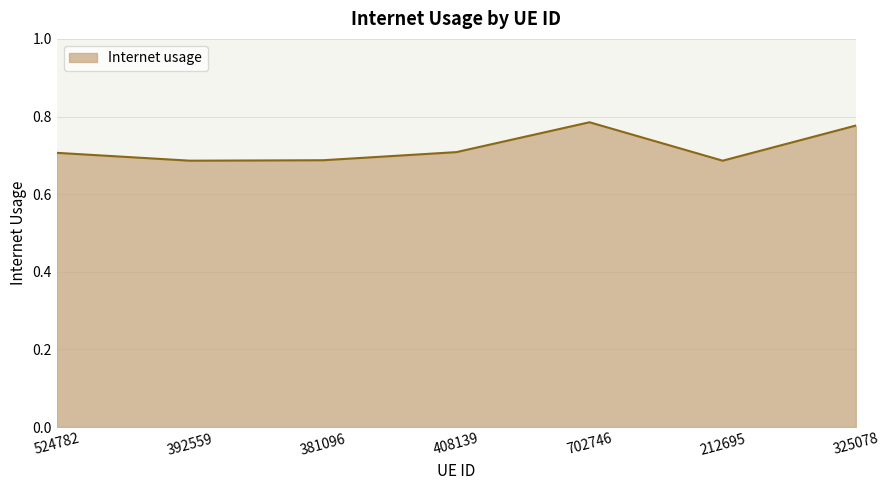

At which category does the data reach its first local peak?

702746